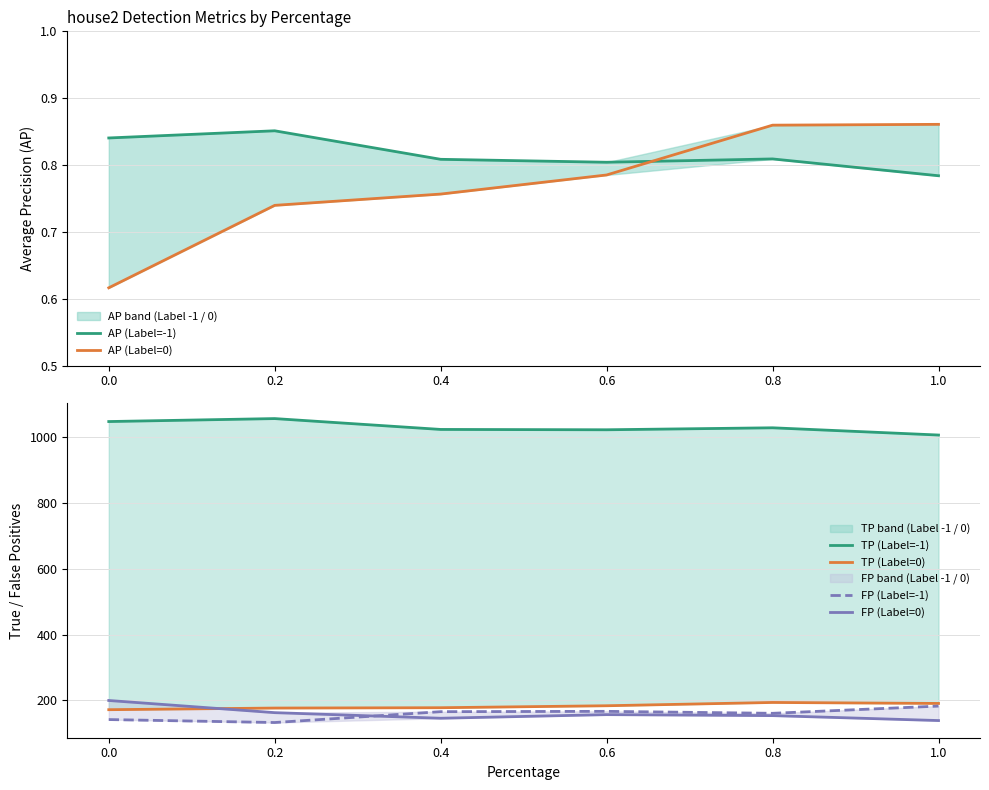

At how many categories does at least one series exceed 816?

6